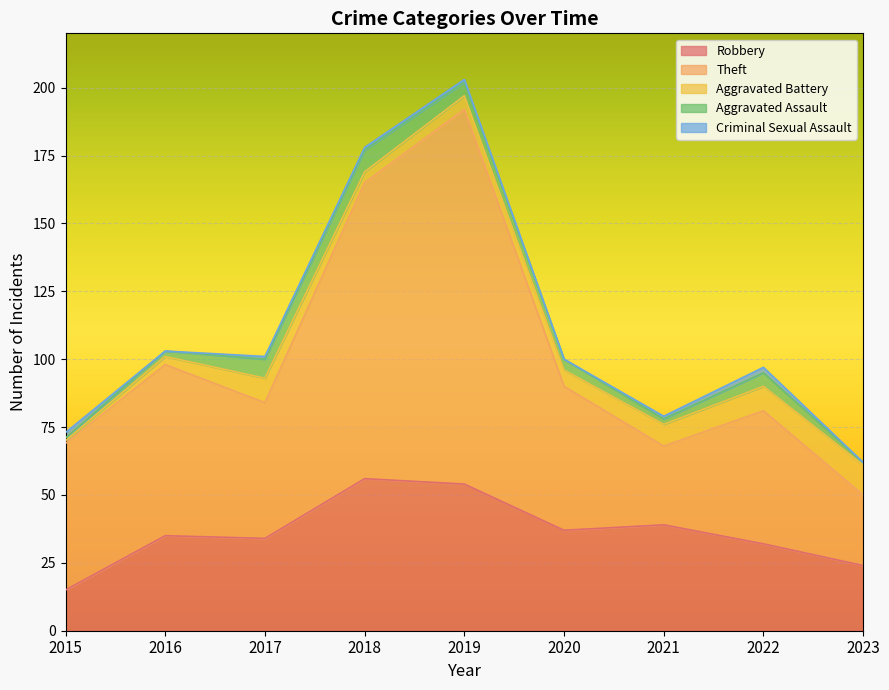

How many interior local peaks does the Theft series have?

3